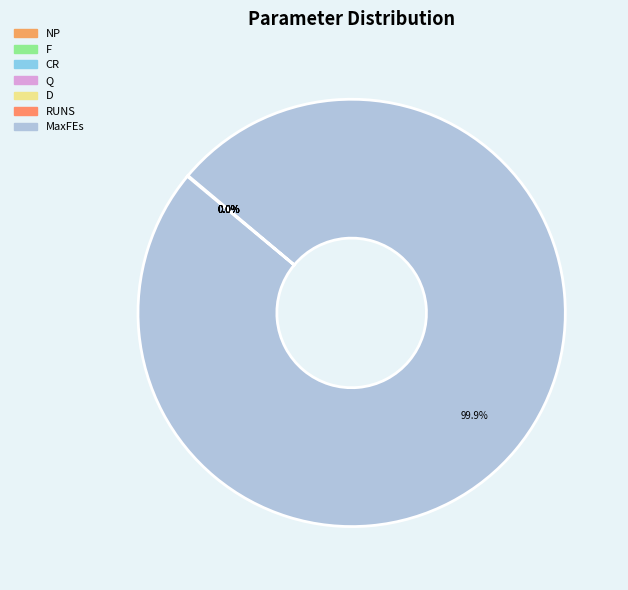

Is there a majority slice in this chart?

Yes